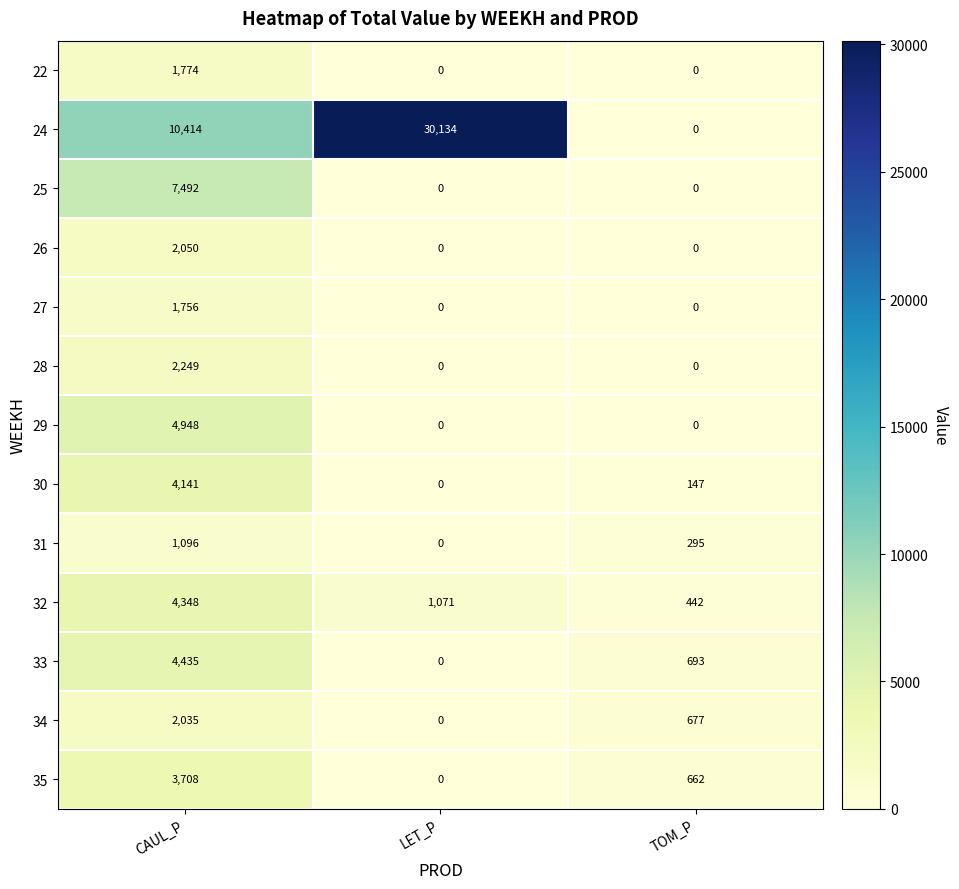

At CAUL_P, list the series in order from smallest to largest.

31, 27, 22, 34, 26, 28, 35, 30, 32, 33, 29, 25, 24